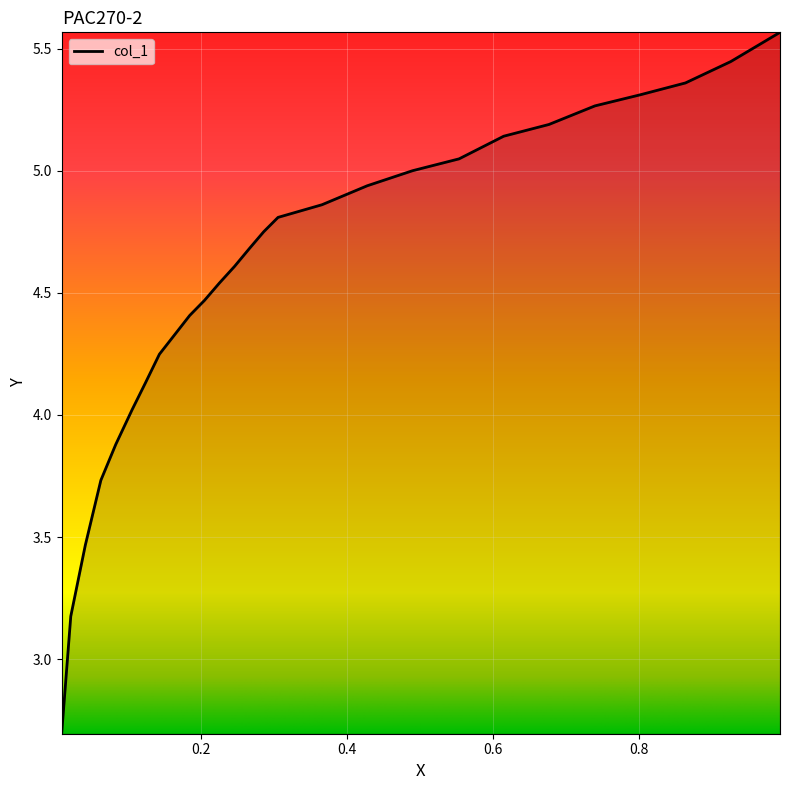

What is the minimum value shown in the chart?

2.7